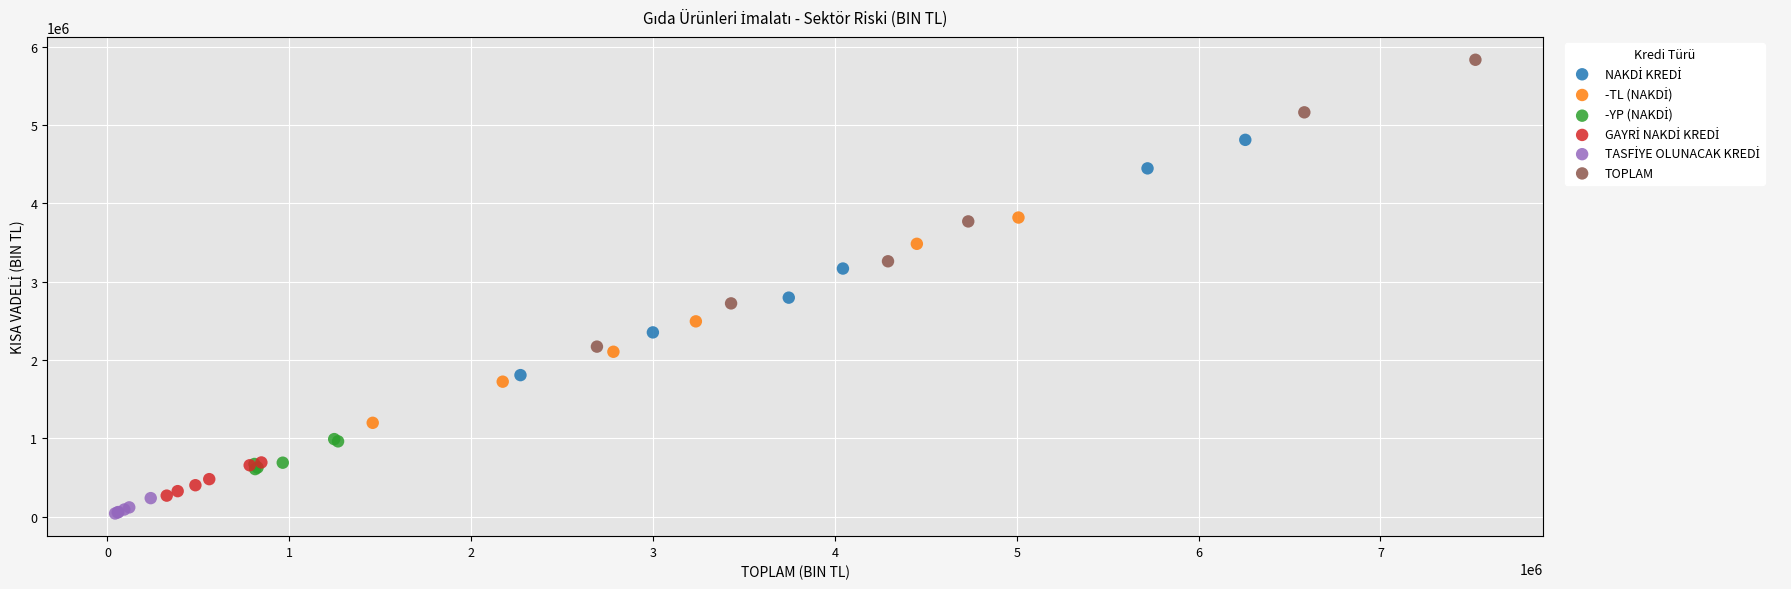

Which series contains the highest Y value?

TOPLAM